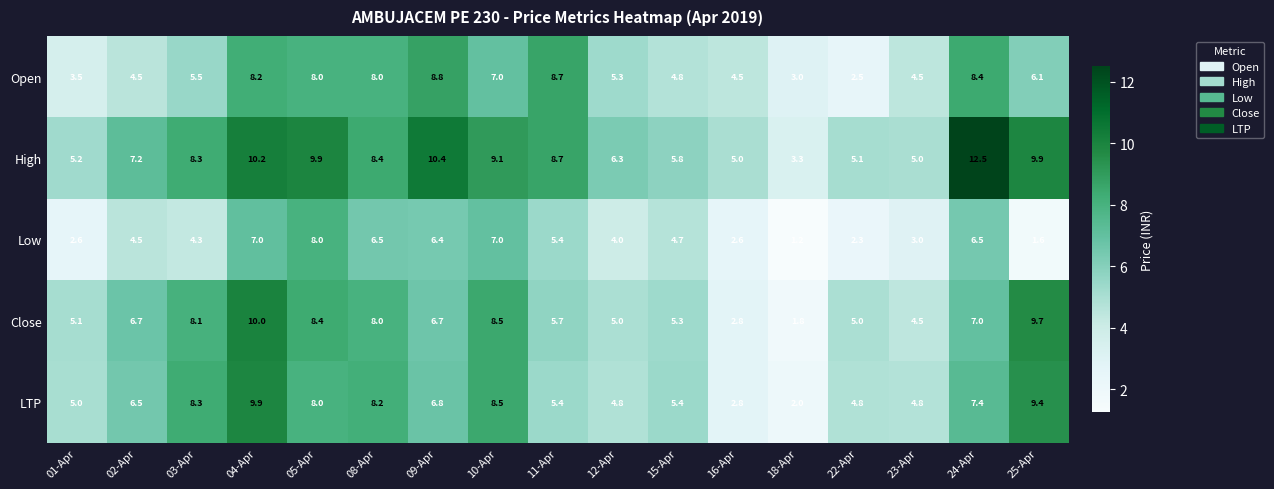

What is the difference between the highest and lowest values at 09-Apr?

4.0